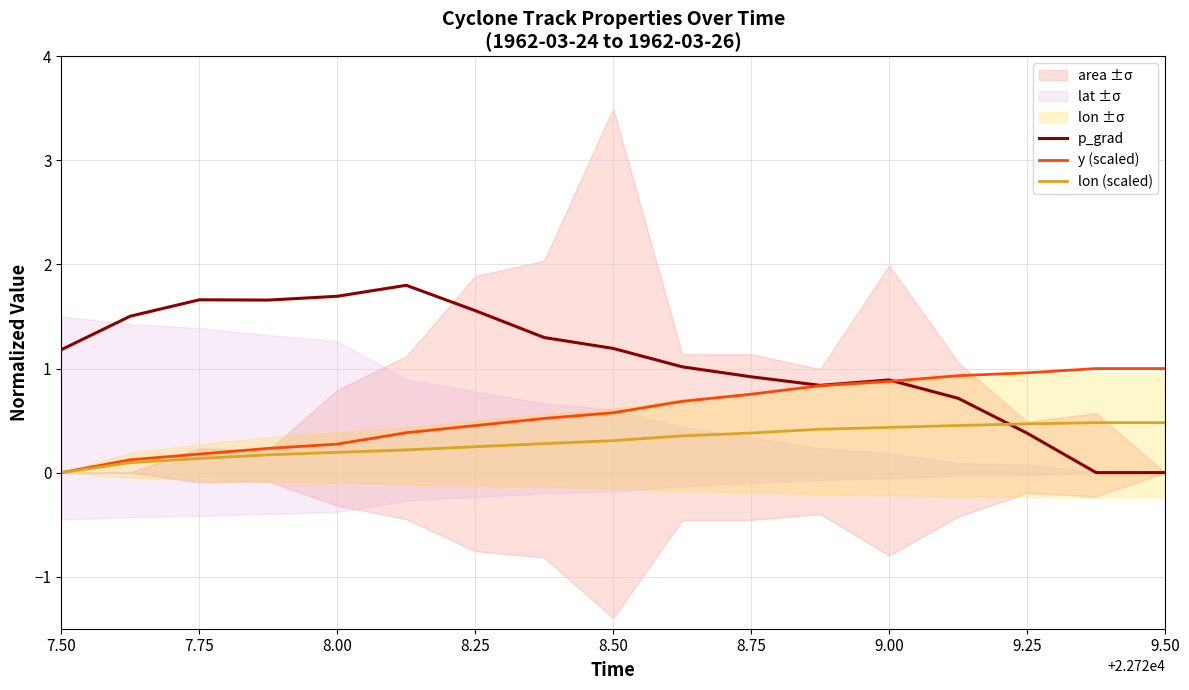

What is the maximum value for lon (scaled)?

0.5